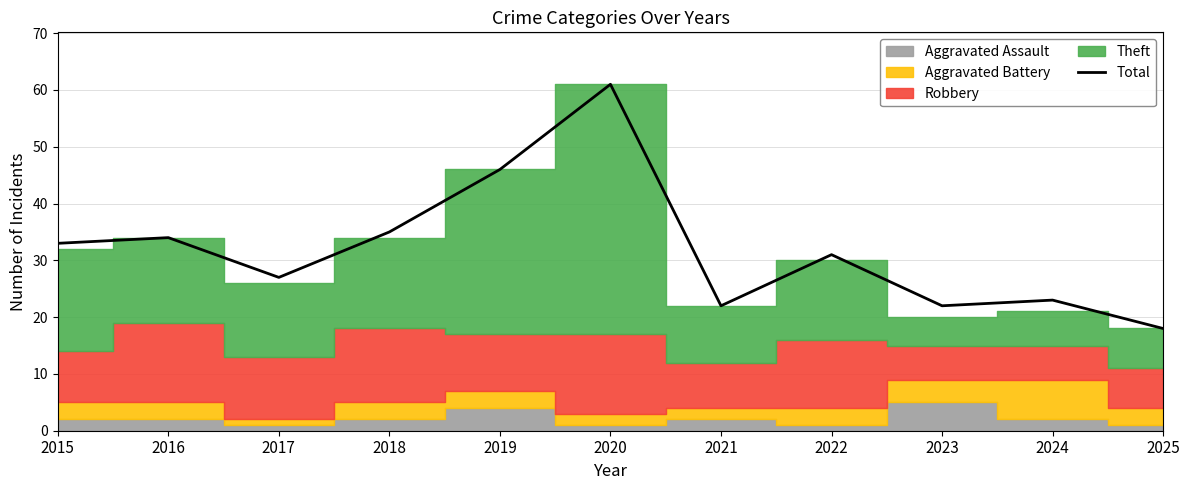

Is it true that the value at 2018 is 23?

False